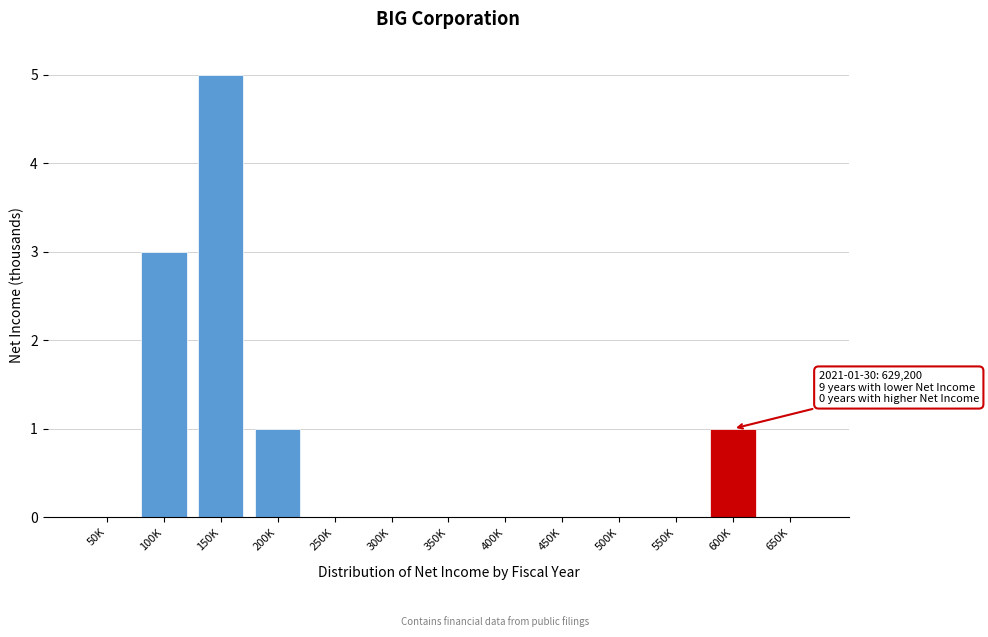

Reading left to right, extract all data points from this chart.

50K=0	100K=3	150K=5	200K=1	250K=0	300K=0	350K=0	400K=0	450K=0	500K=0	550K=0	600K=1	650K=0